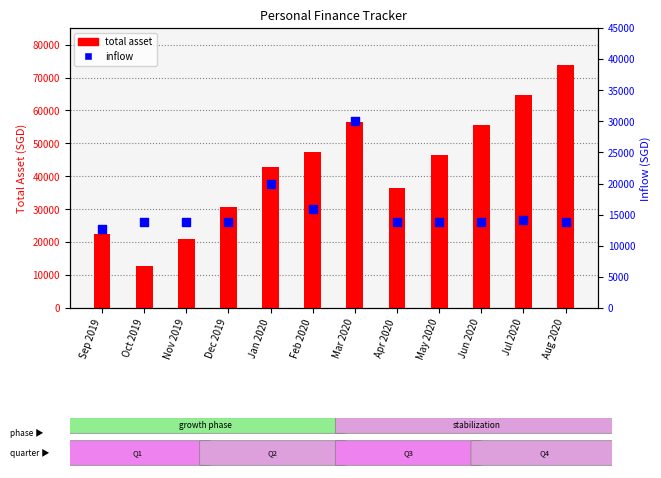

Which series reaches the maximum Y coordinate?

total asset